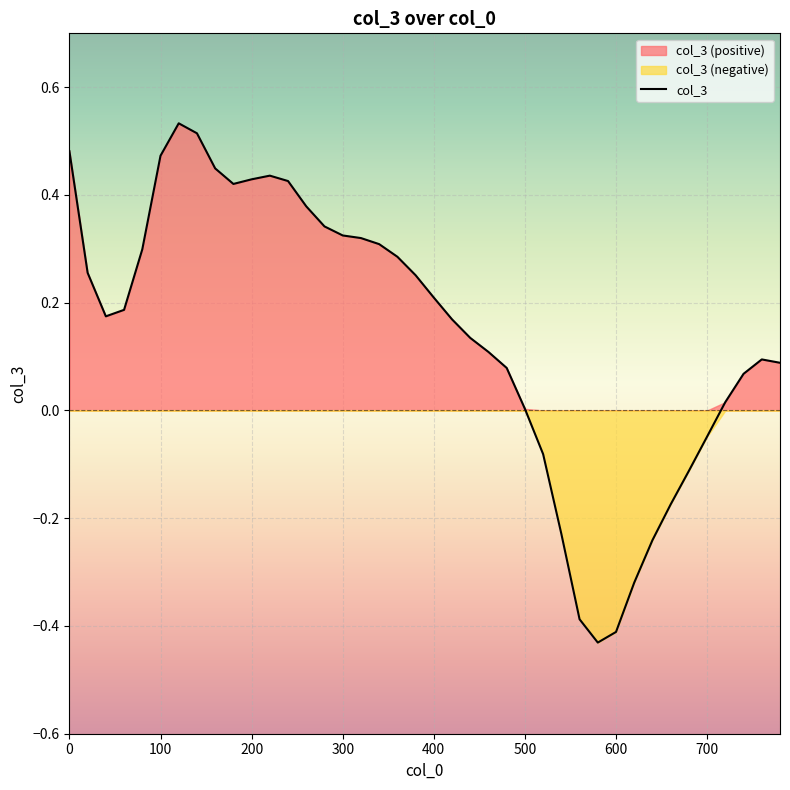

How many points are lower than both their immediate neighbors (excluding endpoints)?

3